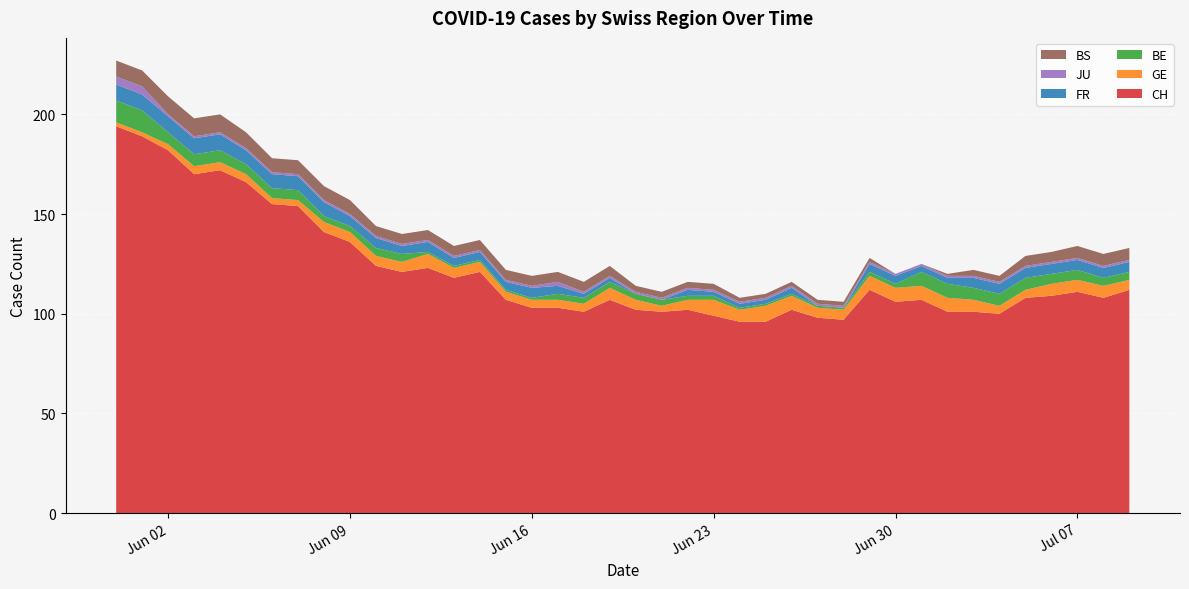

Reading right to left, what are all the values shown in this chart?

CH: 2020-07-09=112	2020-07-08=108	2020-07-07=111	2020-07-06=109	2020-07-05=108	2020-07-04=100	2020-07-03=101	2020-07-02=101	2020-07-01=107	2020-06-30=106	2020-06-29=112	2020-06-28=97	2020-06-27=98	2020-06-26=102	2020-06-25=96	2020-06-24=96	2020-06-23=99	2020-06-22=102	2020-06-21=101	2020-06-20=102	2020-06-19=107	2020-06-18=101	2020-06-17=103	2020-06-16=103	2020-06-15=107	2020-06-14=121	2020-06-13=118	2020-06-12=123	2020-06-11=121	2020-06-10=124	2020-06-09=136	2020-06-08=141	2020-06-07=154	2020-06-06=155	2020-06-05=166	2020-06-04=172	2020-06-03=170	2020-06-02=182	2020-06-01=189	2020-05-31=194
GE: 2020-07-09=5	2020-07-08=6	2020-07-07=6	2020-07-06=6	2020-07-05=4	2020-07-04=4	2020-07-03=6	2020-07-02=7	2020-07-01=7	2020-06-30=7	2020-06-29=7	2020-06-28=5	2020-06-27=5	2020-06-26=7	2020-06-25=8	2020-06-24=6	2020-06-23=8	2020-06-22=5	2020-06-21=3	2020-06-20=5	2020-06-19=6	2020-06-18=4	2020-06-17=4	2020-06-16=4	2020-06-15=4	2020-06-14=5	2020-06-13=5	2020-06-12=7	2020-06-11=5	2020-06-10=5	2020-06-09=5	2020-06-08=5	2020-06-07=3	2020-06-06=3	2020-06-05=4	2020-06-04=4	2020-06-03=4	2020-06-02=3	2020-06-01=2	2020-05-31=2
BE: 2020-07-09=4	2020-07-08=4	2020-07-07=5	2020-07-06=5	2020-07-05=6	2020-07-04=6	2020-07-03=6	2020-07-02=7	2020-07-01=7	2020-06-30=2	2020-06-29=2	2020-06-28=1	2020-06-27=1	2020-06-26=1	2020-06-25=1	2020-06-24=1	2020-06-23=2	2020-06-22=2	2020-06-21=3	2020-06-20=3	2020-06-19=3	2020-06-18=3	2020-06-17=3	2020-06-16=1	2020-06-15=1	2020-06-14=1	2020-06-13=1	2020-06-12=1	2020-06-11=4	2020-06-10=4	2020-06-09=3	2020-06-08=3	2020-06-07=5	2020-06-06=5	2020-06-05=5	2020-06-04=6	2020-06-03=6	2020-06-02=6	2020-06-01=11	2020-05-31=11
FR: 2020-07-09=5	2020-07-08=5	2020-07-07=5	2020-07-06=5	2020-07-05=5	2020-07-04=5	2020-07-03=5	2020-07-02=3	2020-07-01=3	2020-06-30=4	2020-06-29=4	2020-06-28=0	2020-06-27=0	2020-06-26=3	2020-06-25=2	2020-06-24=2	2020-06-23=2	2020-06-22=3	2020-06-21=0	2020-06-20=0	2020-06-19=2	2020-06-18=2	2020-06-17=4	2020-06-16=5	2020-06-15=4	2020-06-14=4	2020-06-13=4	2020-06-12=5	2020-06-11=4	2020-06-10=5	2020-06-09=5	2020-06-08=7	2020-06-07=7	2020-06-06=7	2020-06-05=7	2020-06-04=8	2020-06-03=8	2020-06-02=8	2020-06-01=8	2020-05-31=8
JU: 2020-07-09=1	2020-07-08=1	2020-07-07=1	2020-07-06=1	2020-07-05=1	2020-07-04=1	2020-07-03=1	2020-07-02=1	2020-07-01=1	2020-06-30=1	2020-06-29=1	2020-06-28=1	2020-06-27=1	2020-06-26=1	2020-06-25=1	2020-06-24=1	2020-06-23=1	2020-06-22=1	2020-06-21=1	2020-06-20=1	2020-06-19=1	2020-06-18=1	2020-06-17=2	2020-06-16=1	2020-06-15=1	2020-06-14=1	2020-06-13=1	2020-06-12=1	2020-06-11=1	2020-06-10=1	2020-06-09=1	2020-06-08=1	2020-06-07=1	2020-06-06=1	2020-06-05=1	2020-06-04=1	2020-06-03=1	2020-06-02=1	2020-06-01=4	2020-05-31=4
BS: 2020-07-09=6	2020-07-08=6	2020-07-07=6	2020-07-06=5	2020-07-05=5	2020-07-04=3	2020-07-03=3	2020-07-02=1	2020-07-01=0	2020-06-30=0	2020-06-29=2	2020-06-28=2	2020-06-27=2	2020-06-26=2	2020-06-25=2	2020-06-24=2	2020-06-23=3	2020-06-22=3	2020-06-21=3	2020-06-20=3	2020-06-19=5	2020-06-18=5	2020-06-17=5	2020-06-16=5	2020-06-15=5	2020-06-14=5	2020-06-13=5	2020-06-12=5	2020-06-11=5	2020-06-10=5	2020-06-09=7	2020-06-08=7	2020-06-07=7	2020-06-06=7	2020-06-05=8	2020-06-04=9	2020-06-03=9	2020-06-02=9	2020-06-01=8	2020-05-31=8